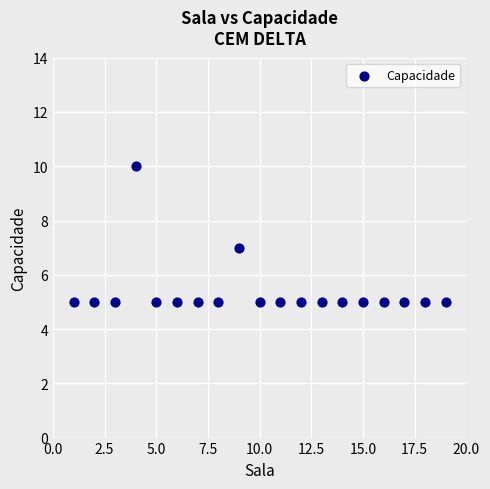

What is the range of Y values (max minus min)?

5